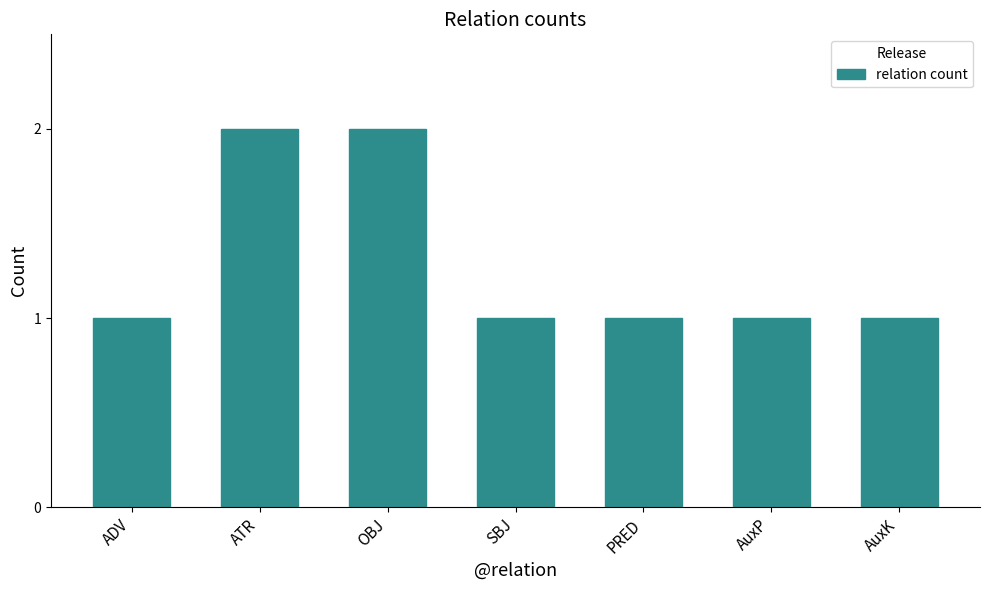

What is the greatest value displayed?

2